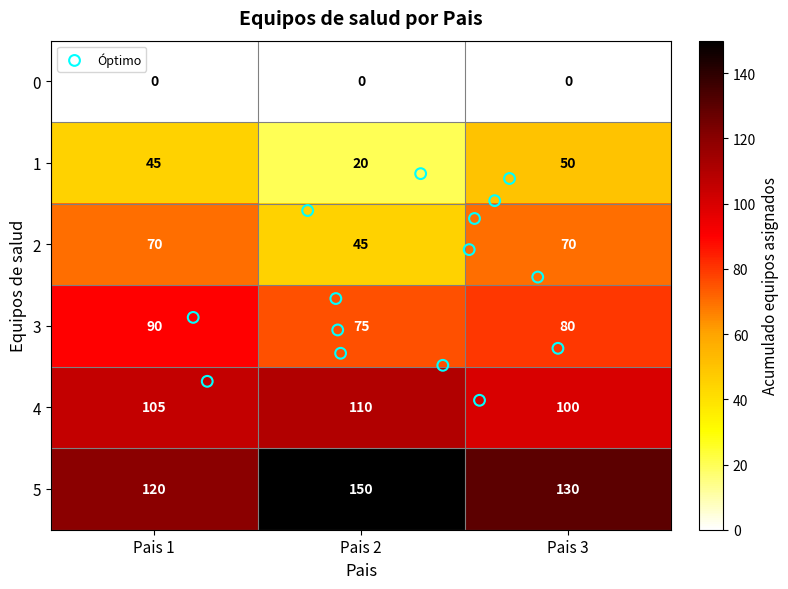

The value of 4 at Pais 1 is 169. True or false?

False